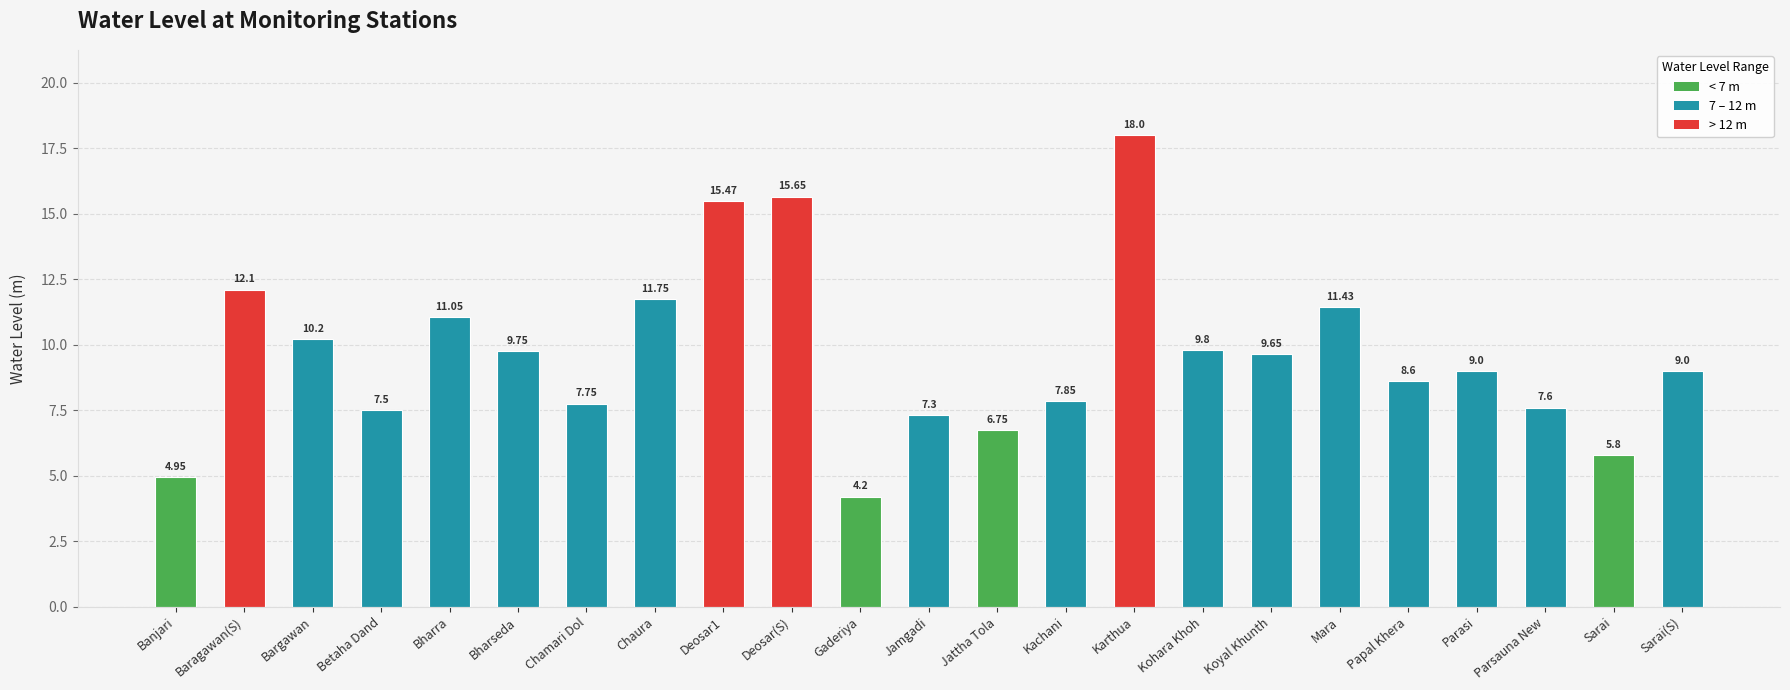

Which label corresponds to the smallest value in the chart?

Gaderiya